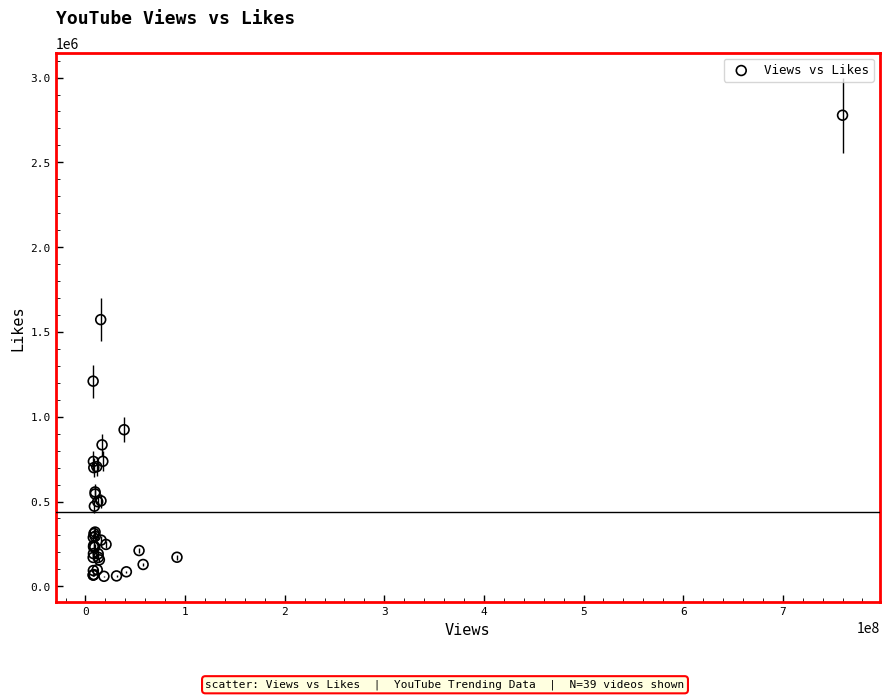

What Y value in the scatter plot is closest to 1418477?

1572534